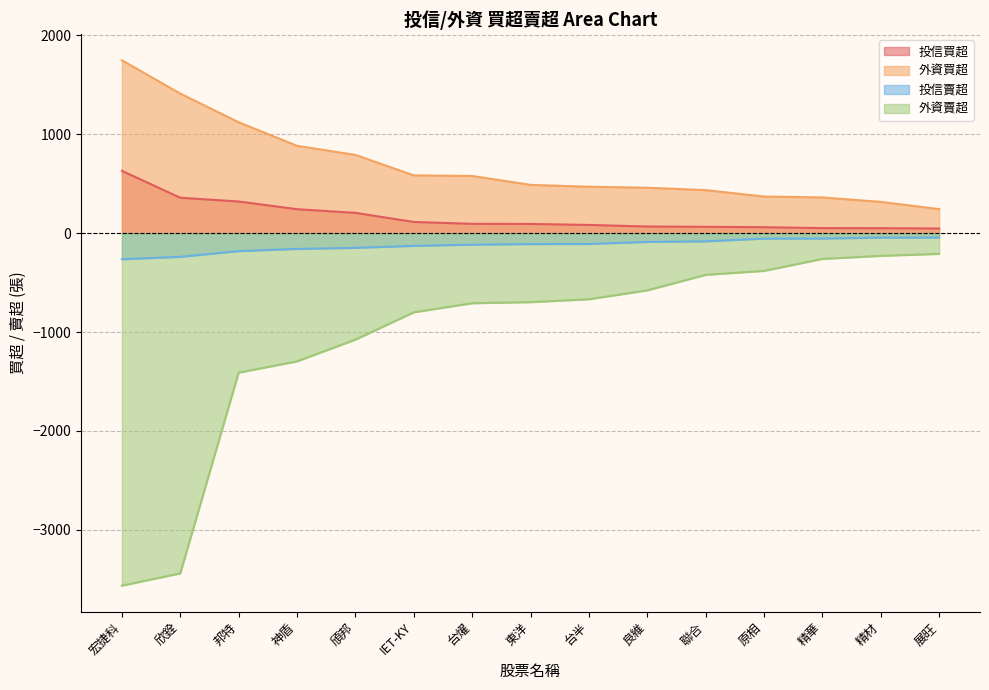

True or false: 外資賣超 has more than 1 points higher than both neighbors.

False